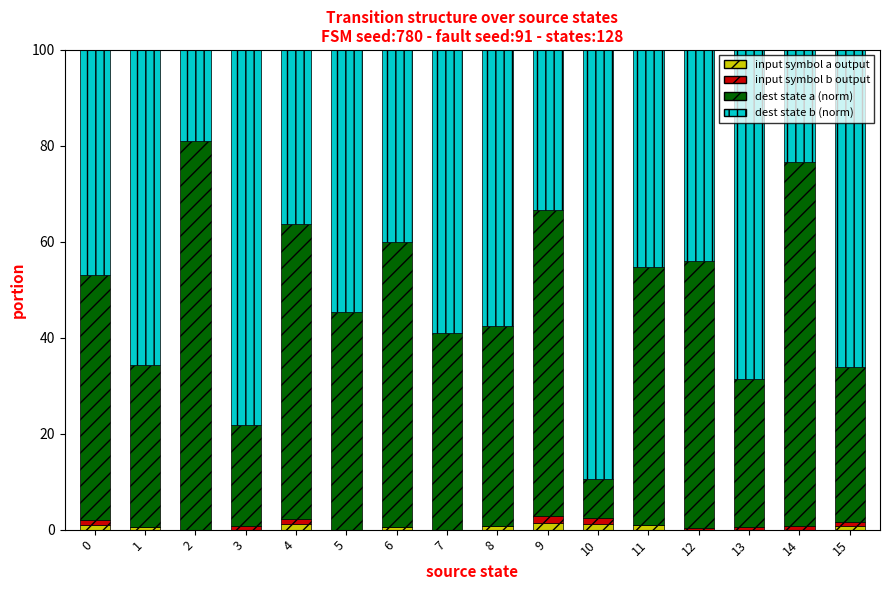

Count the number of data series in this chart.

4